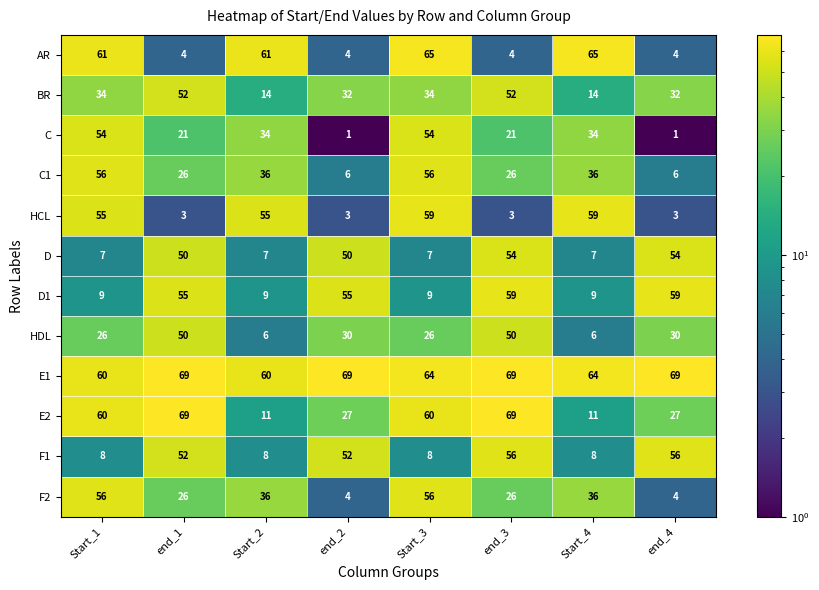

Which series has the largest range (max minus min)?

AR